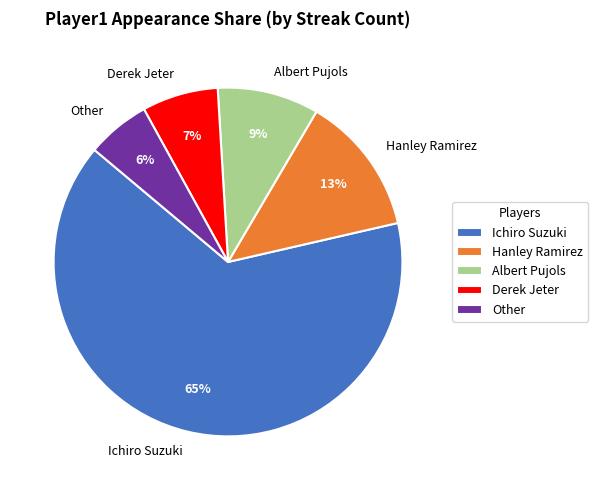

Is the sum of Other and Ichiro Suzuki greater than half?

Yes